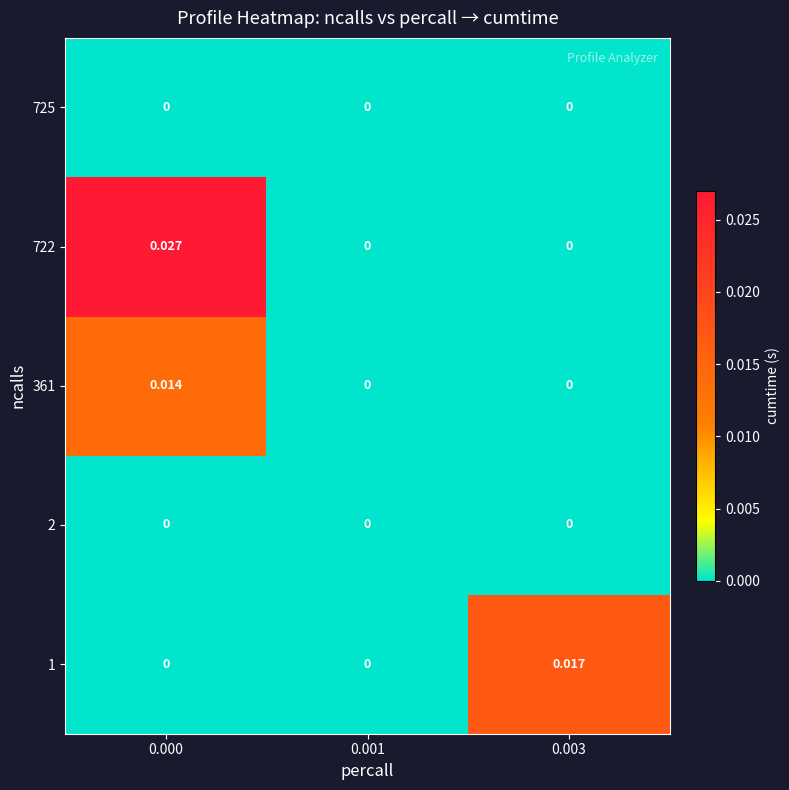

Is the value of 361 at 0.003 greater than the value of 722 at 0.000?

No